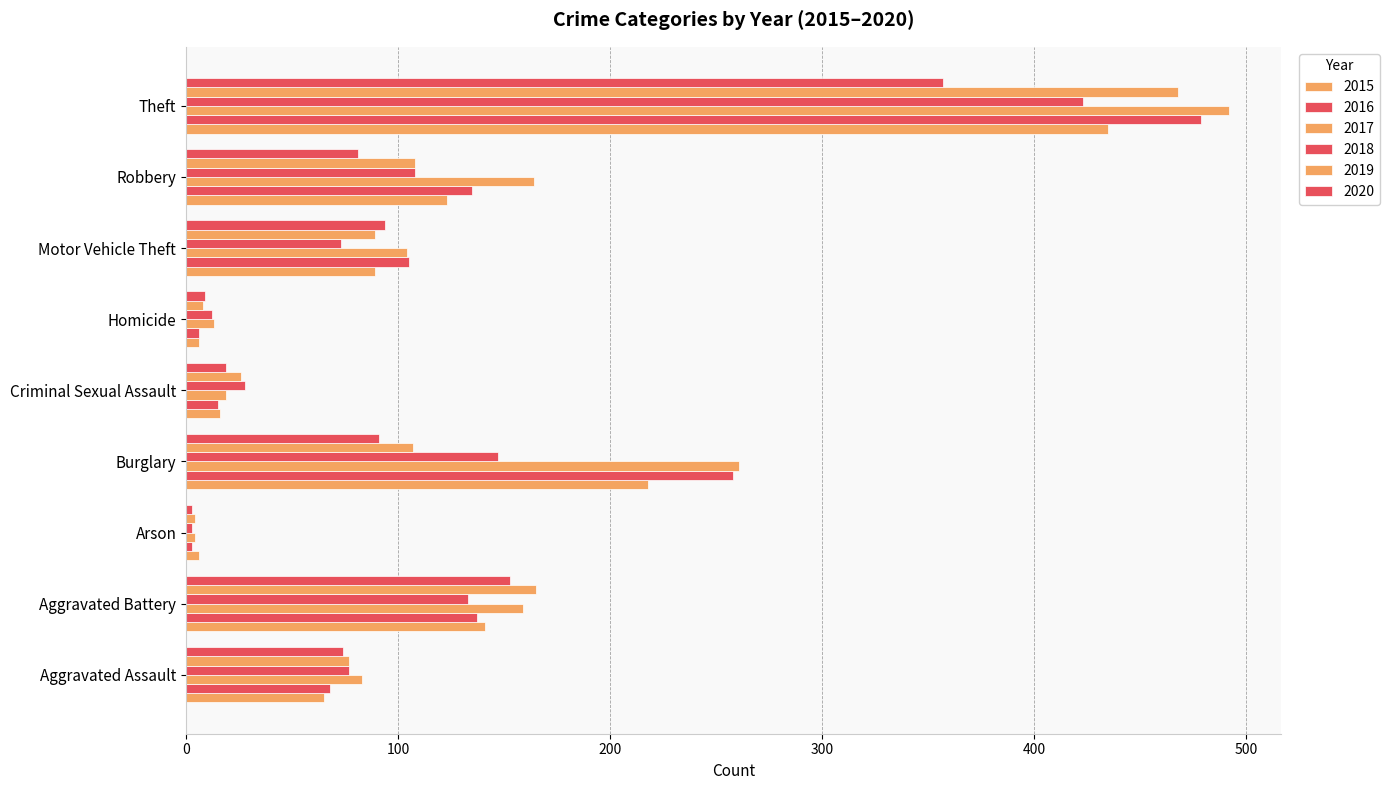

At how many categories does at least one series exceed 304?

1